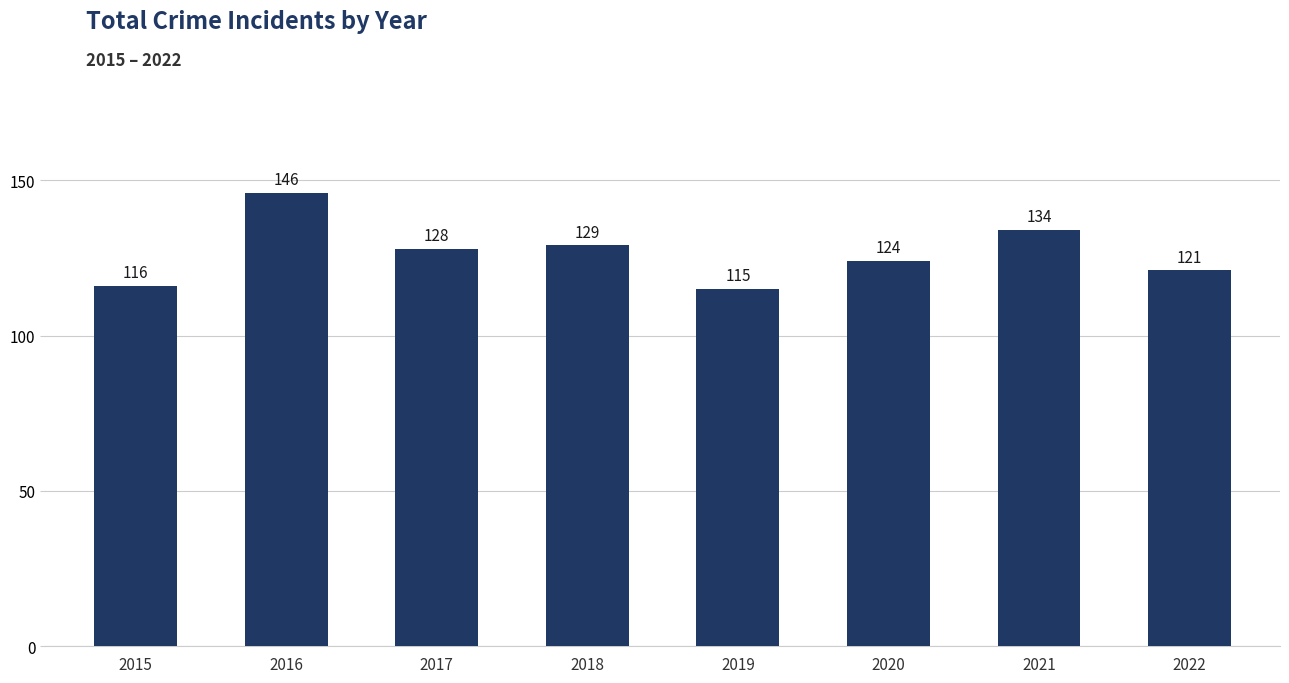

What is the difference between the maximum and minimum values?

31